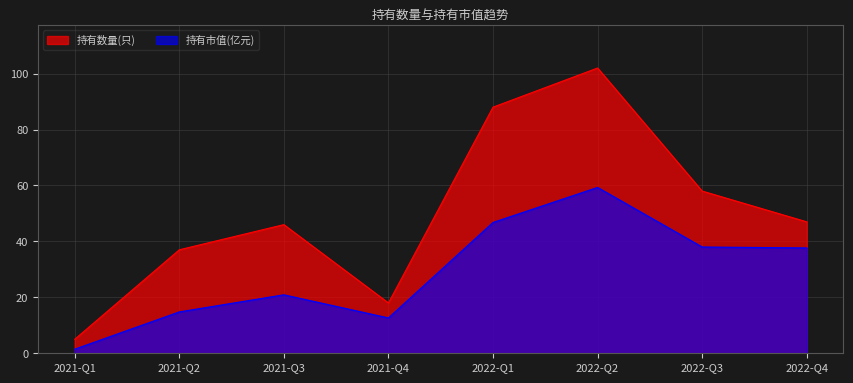

What is the difference between the 持有数量(只) values at 2022-Q3 and 2021-Q4?

40.0